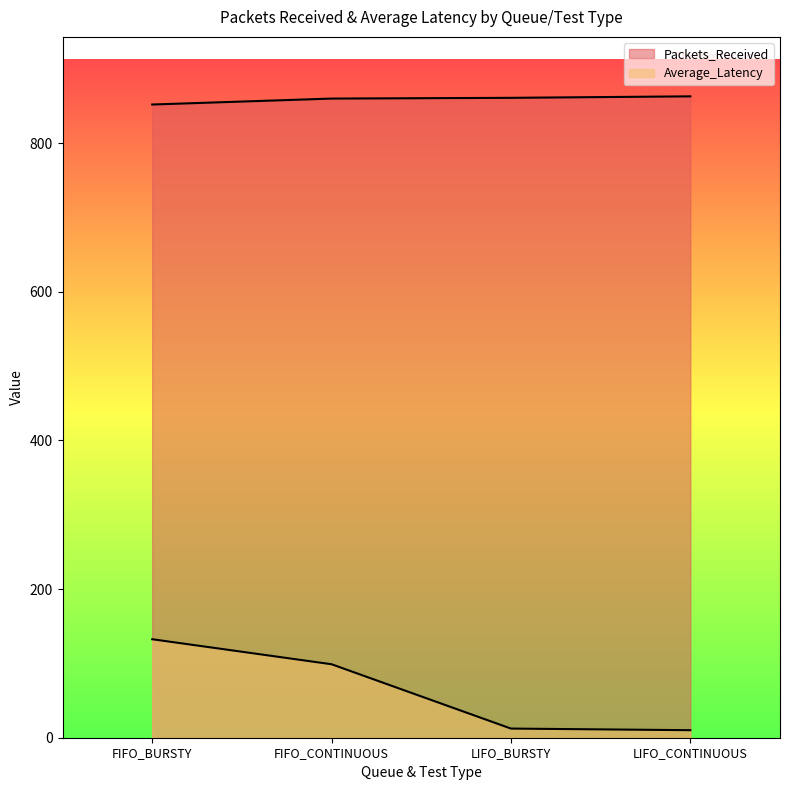

Which label corresponds to the largest value in the chart?

LIFO_CONTINUOUS